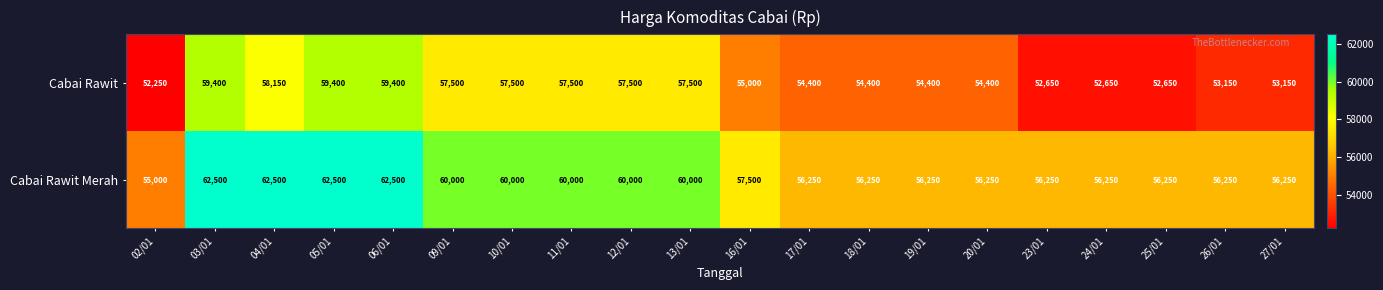

Where does the Cabai Rawit Merah series first go above 57500?

03/01